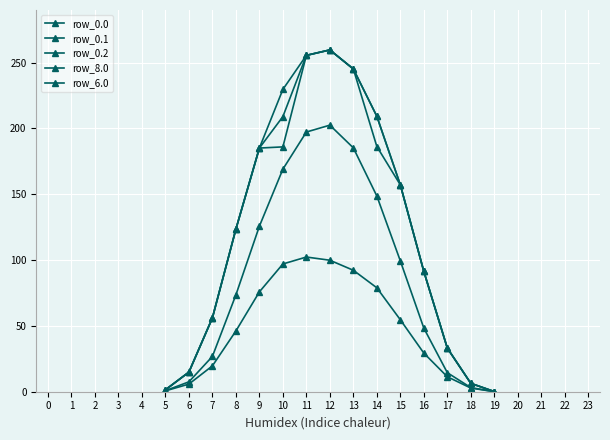

What is the difference between the maximum and minimum values in the row_6.0 series?

259.6